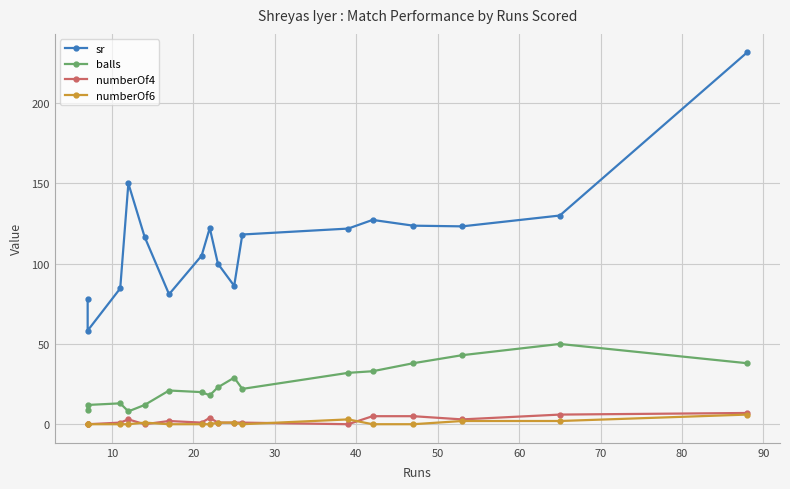

List the series in order of their peak value, highest first.

sr, balls, numberOf4, numberOf6